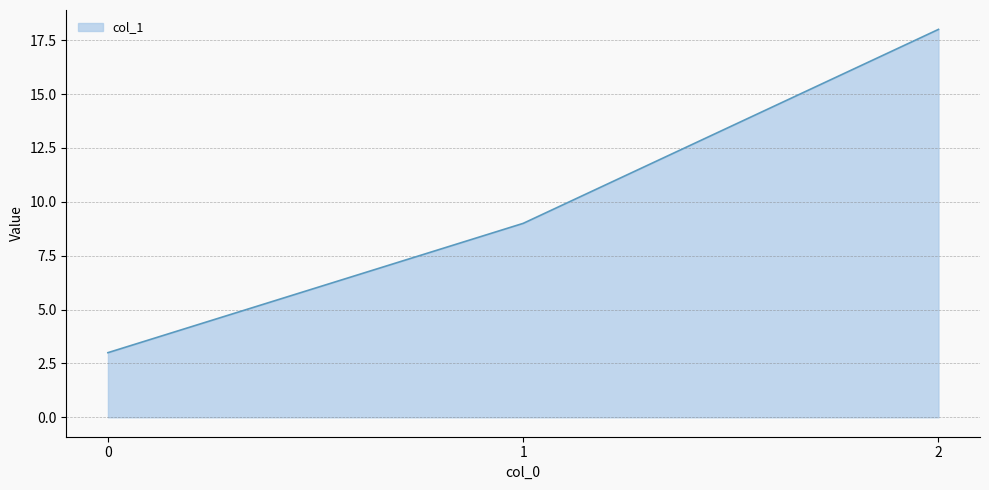

Between 0 and 2, which is larger?

2